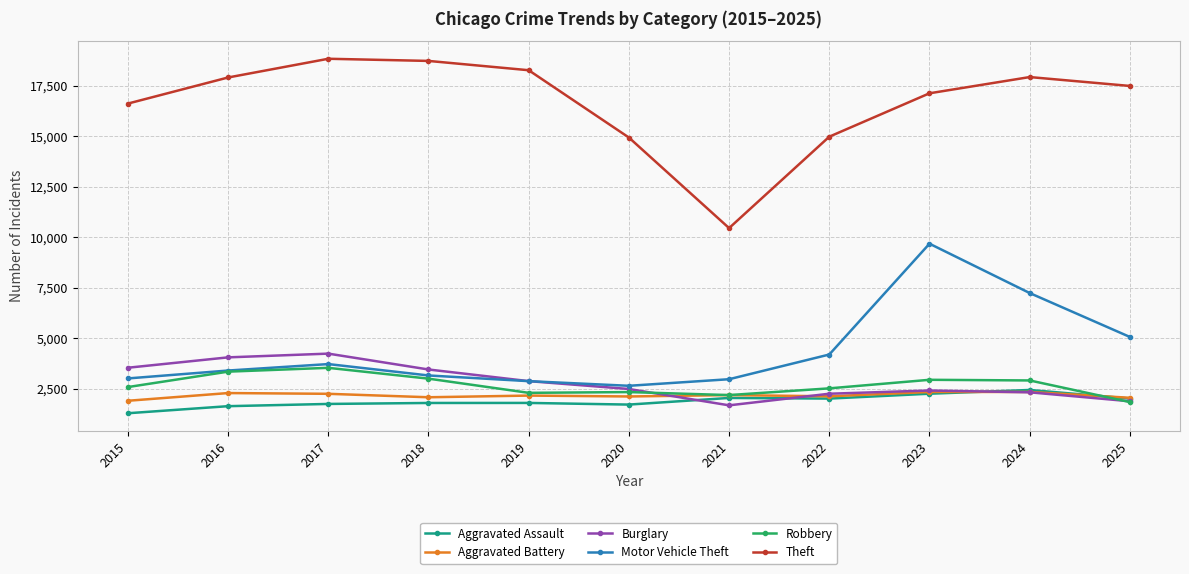

The value of Aggravated Assault at 2016 is 1627. True or false?

True